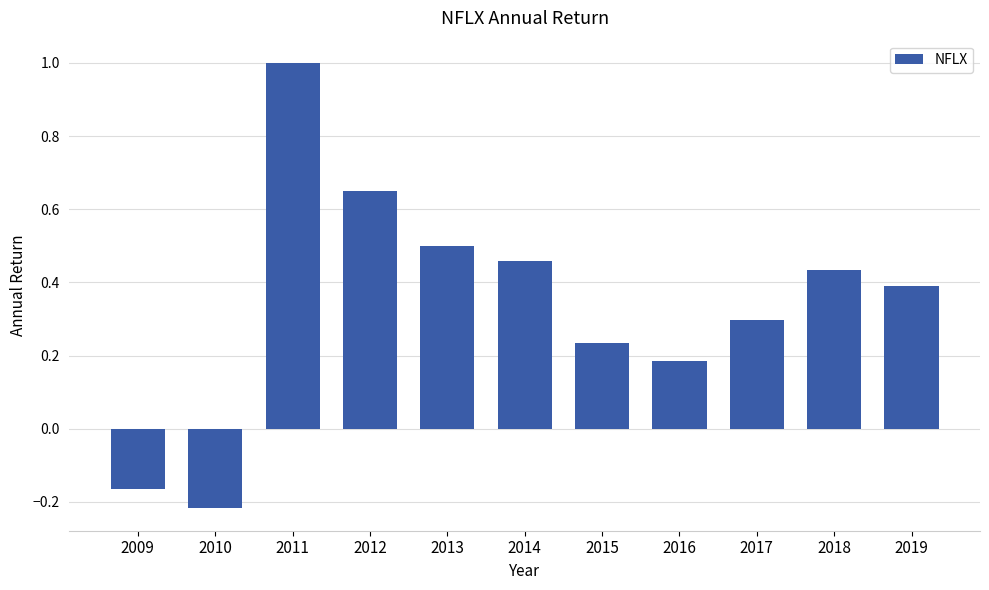

What is the value of the 9th bar from the left?

0.3